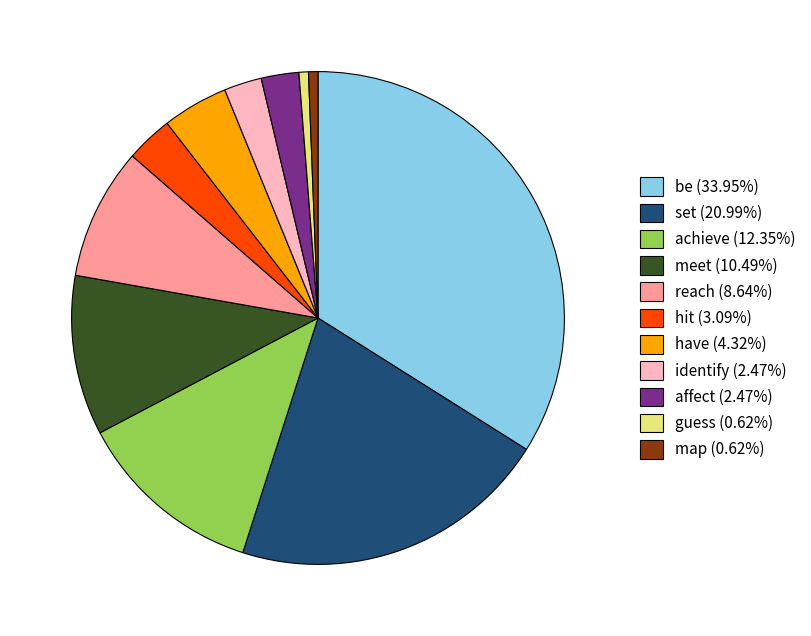

Is map (0.62%) the majority of the pie?

No